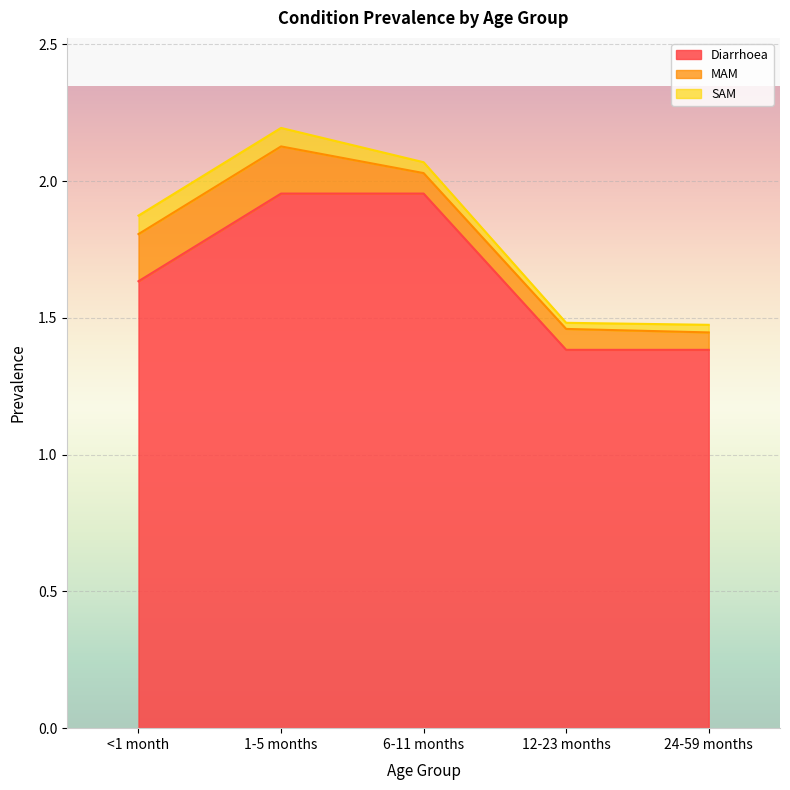

Which category has the lowest value across all series?

12-23 months